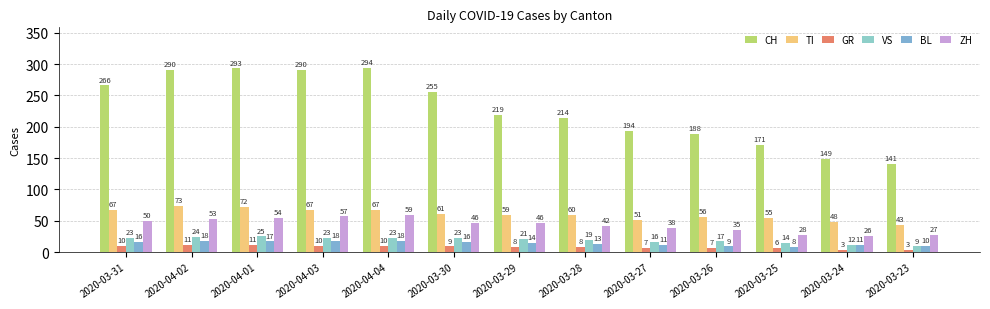

List the series in order of their peak value, highest first.

CH, TI, ZH, VS, BL, GR